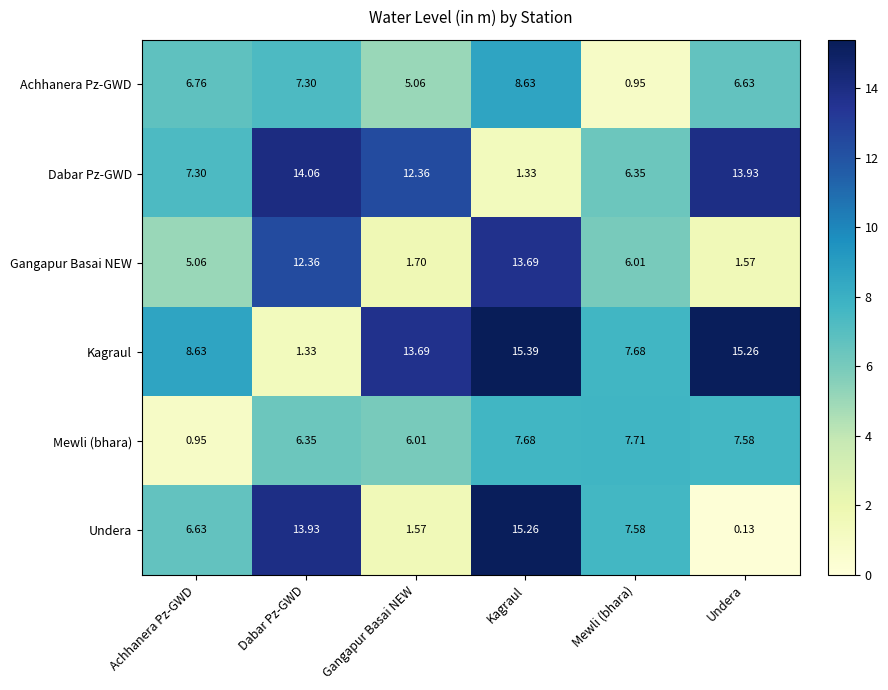

Rank the series by their maximum value, from highest to lowest.

Kagraul, Undera, Dabar Pz-GWD, Gangapur Basai NEW, Achhanera Pz-GWD, Mewli (bhara)